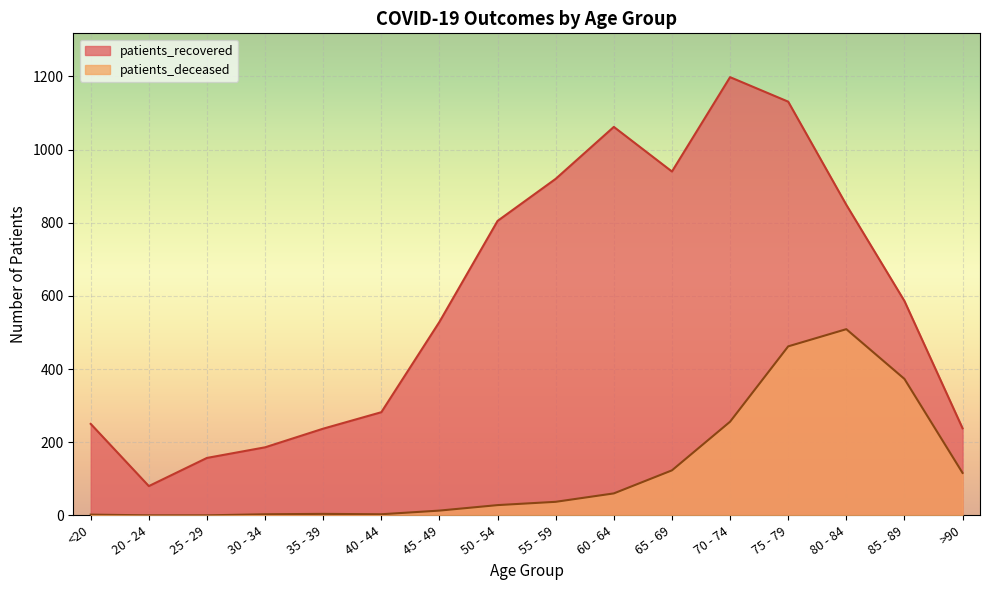

How many series are shown in this chart?

2